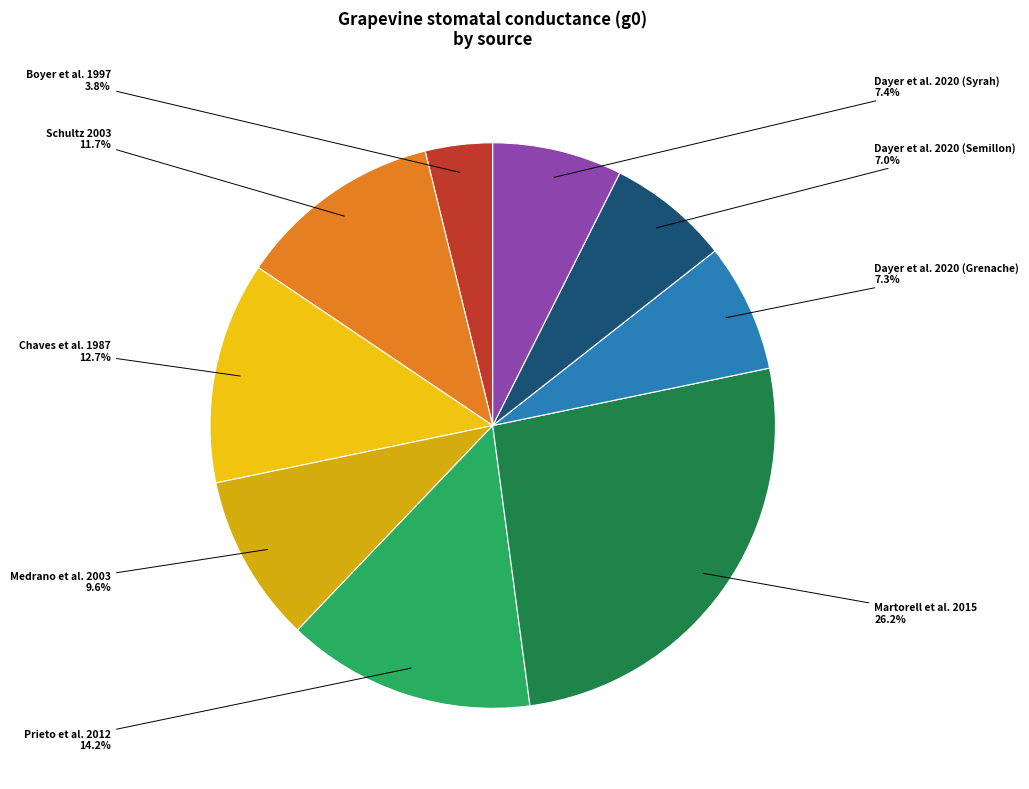

Rank the categories by value from highest to lowest.

Martorell et al. 2015, Prieto et al. 2012, Chaves et al. 1987, Schultz 2003, Medrano et al. 2003, Dayer et al. 2020 (Syrah), Dayer et al. 2020 (Grenache), Dayer et al. 2020 (Semillon), Boyer et al. 1997